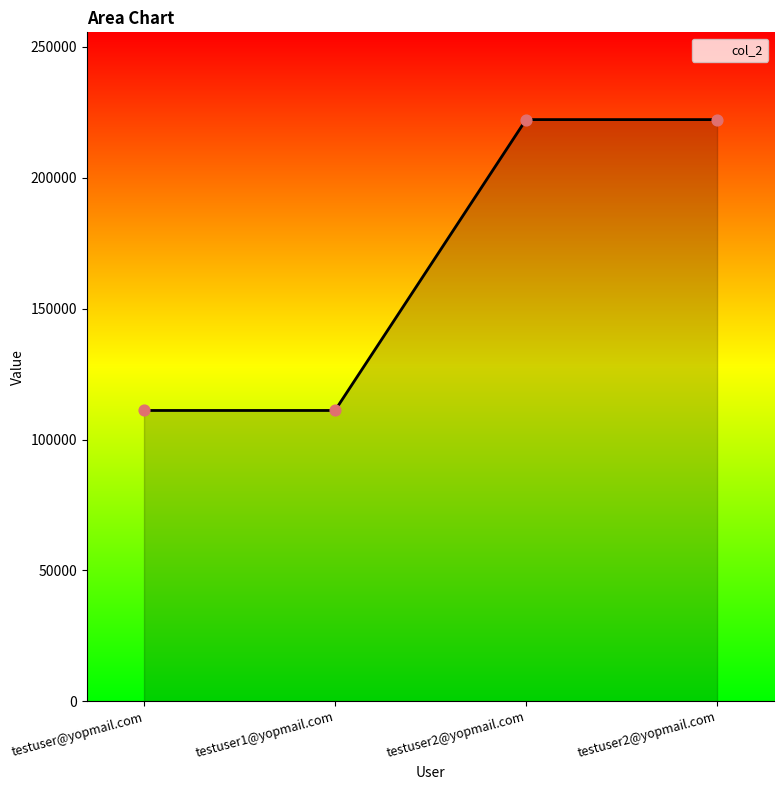

What is the change in value from testuser@yopmail.com to testuser2@yopmail.com?

+111111